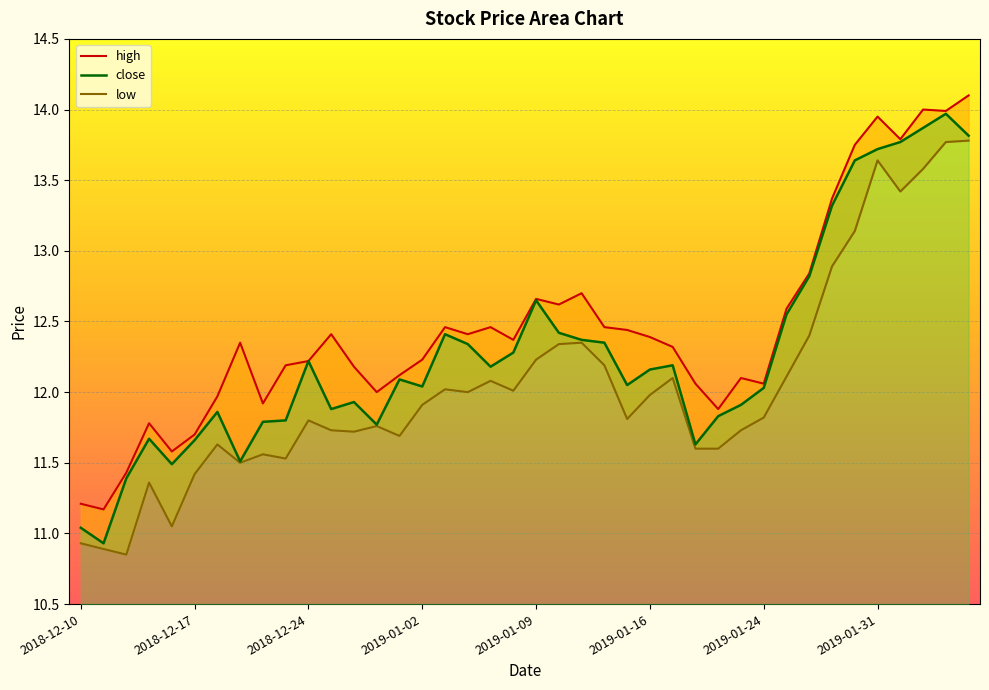

What is the sum of all low values?

481.9